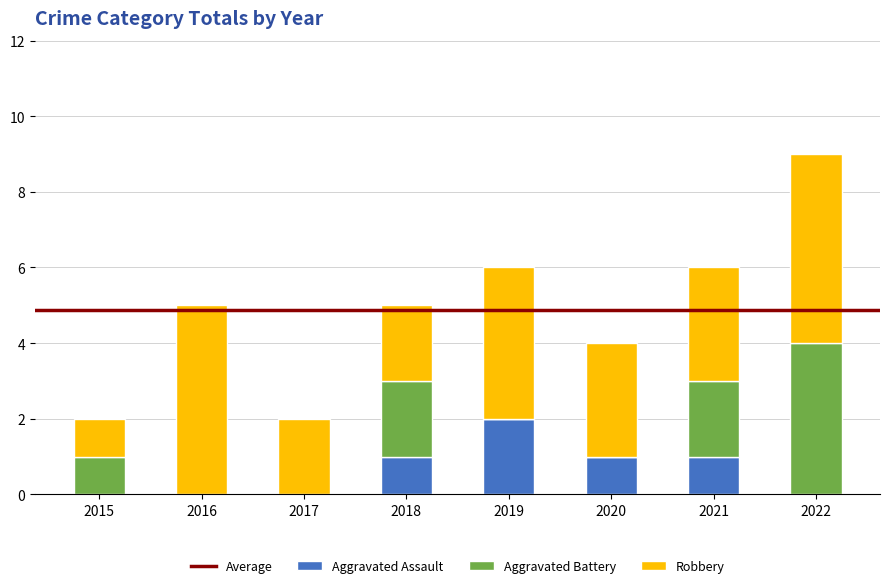

What is the total value across all series at 2016?

5